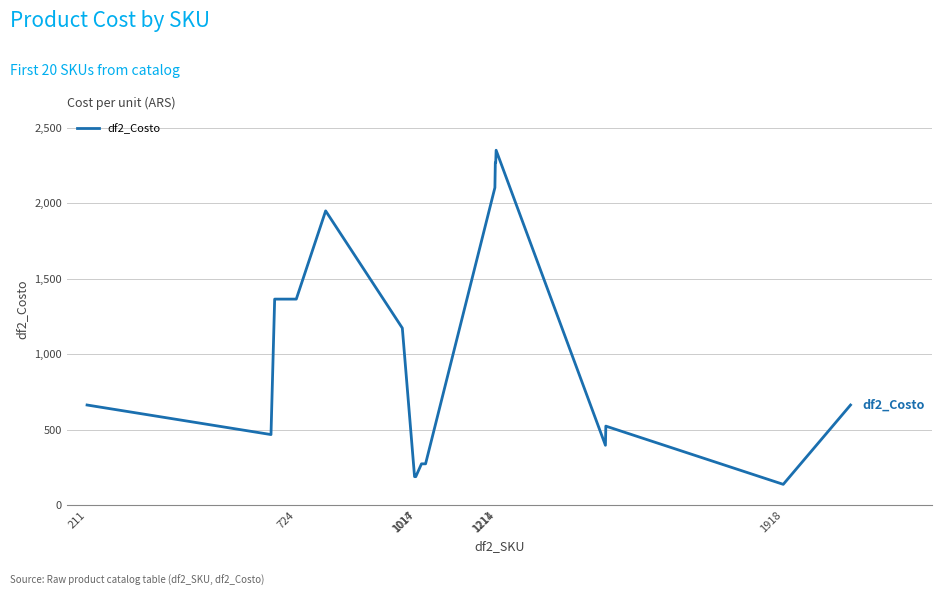

What is the greatest value displayed?

2352